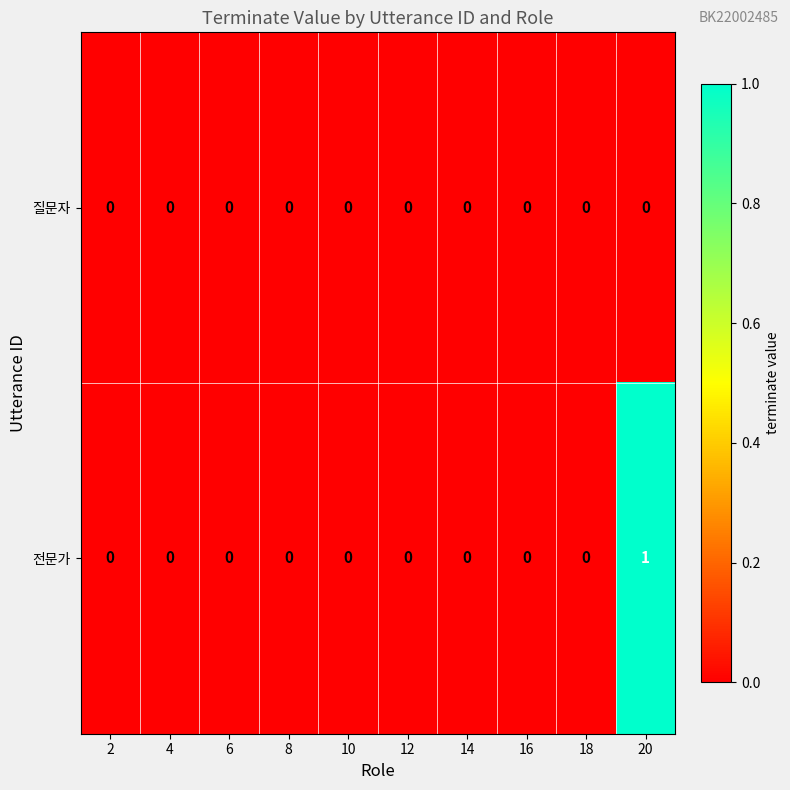

At which category is the sum across all series the highest?

20